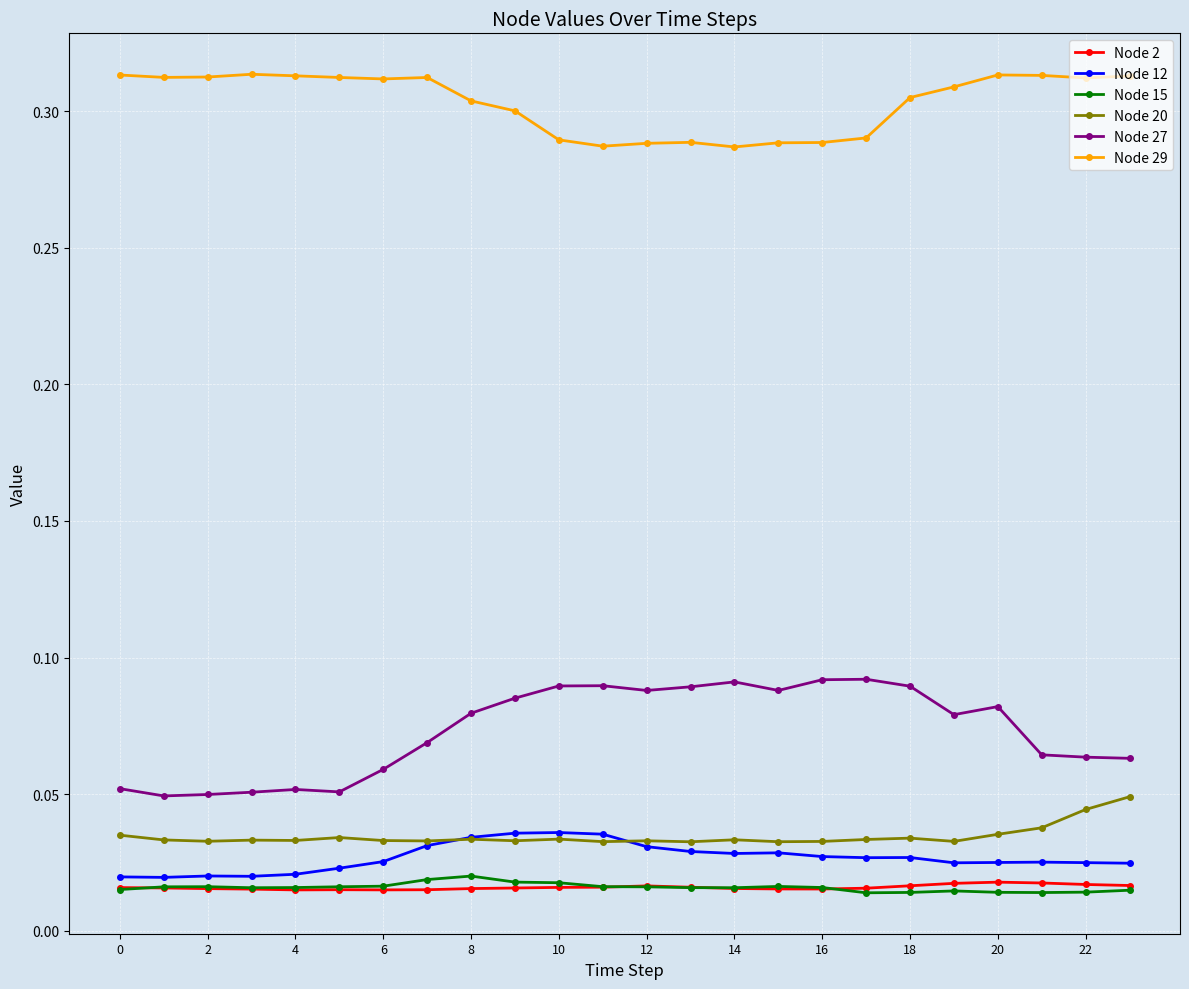

What are all the series names shown in the legend?

Node 2, Node 12, Node 15, Node 20, Node 27, Node 29